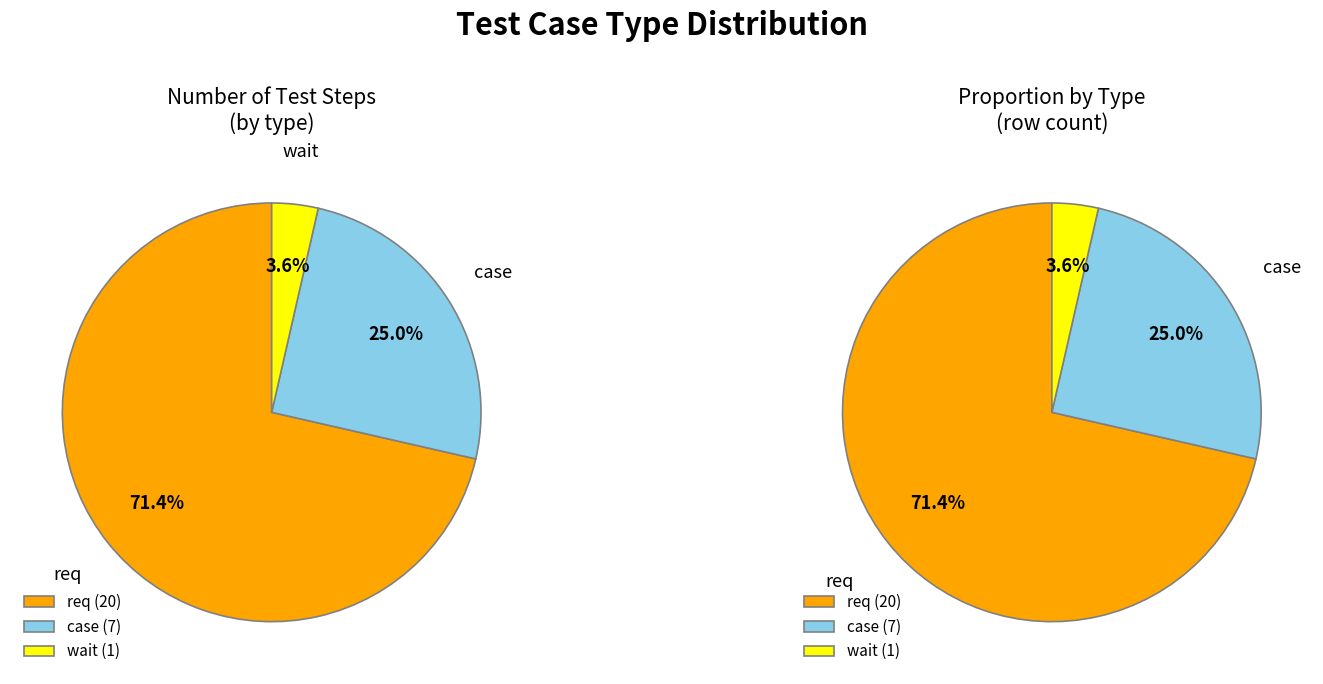

Which category accounts for the majority?

req